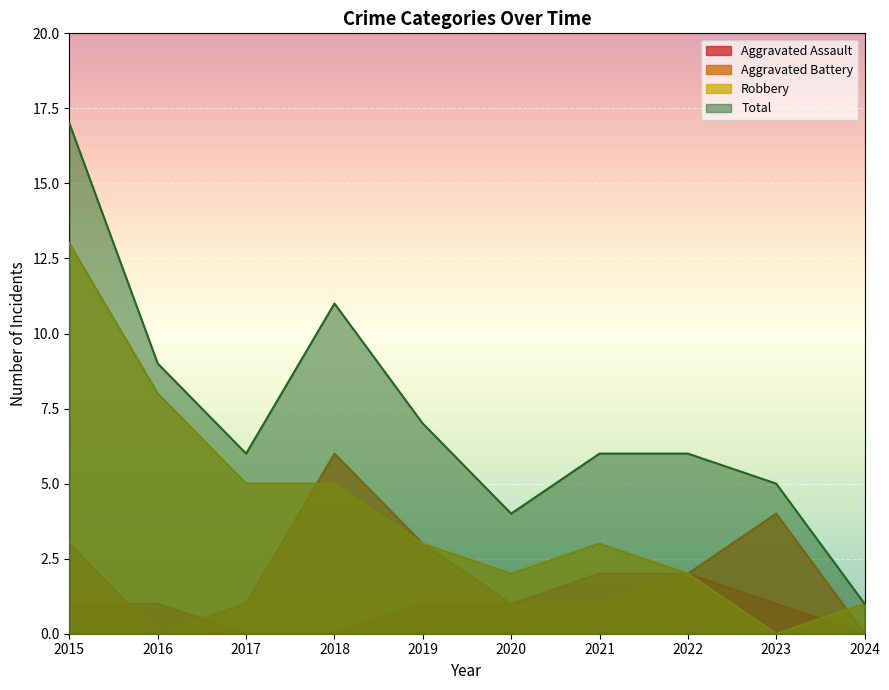

What is the greatest value displayed?

17